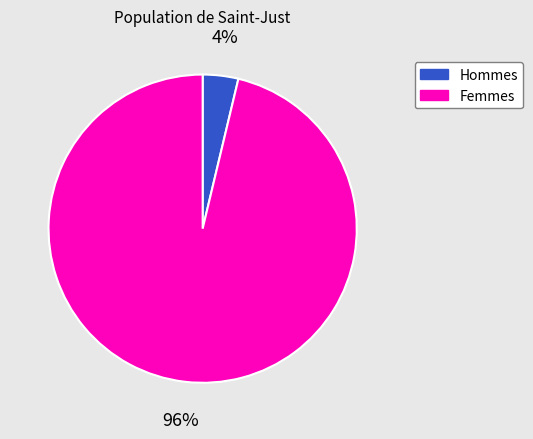

Do Femmes and Hommes together represent more than half of the pie?

Yes